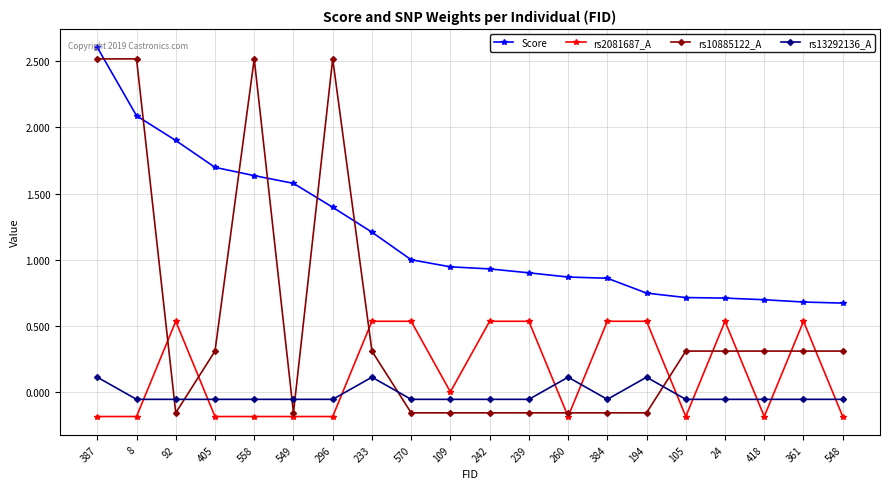

At how many categories does at least one series exceed 0?

20